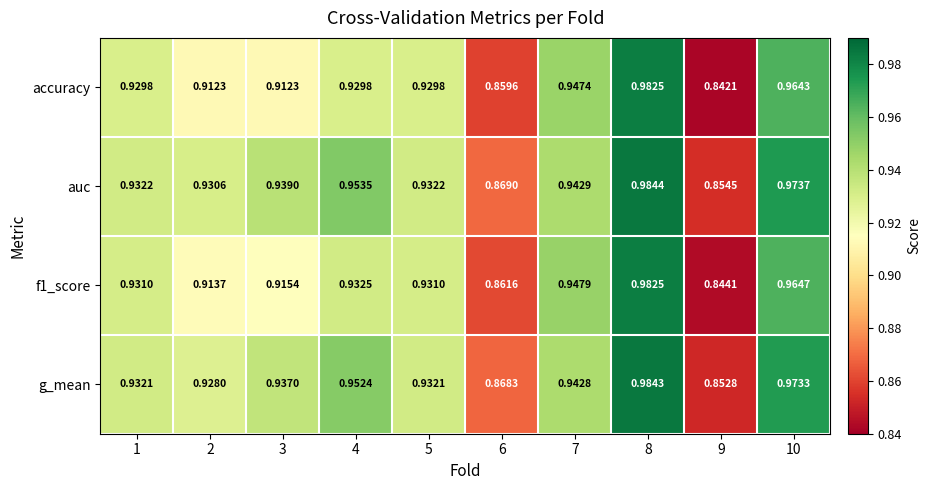

Which series has the largest total across all categories?

auc